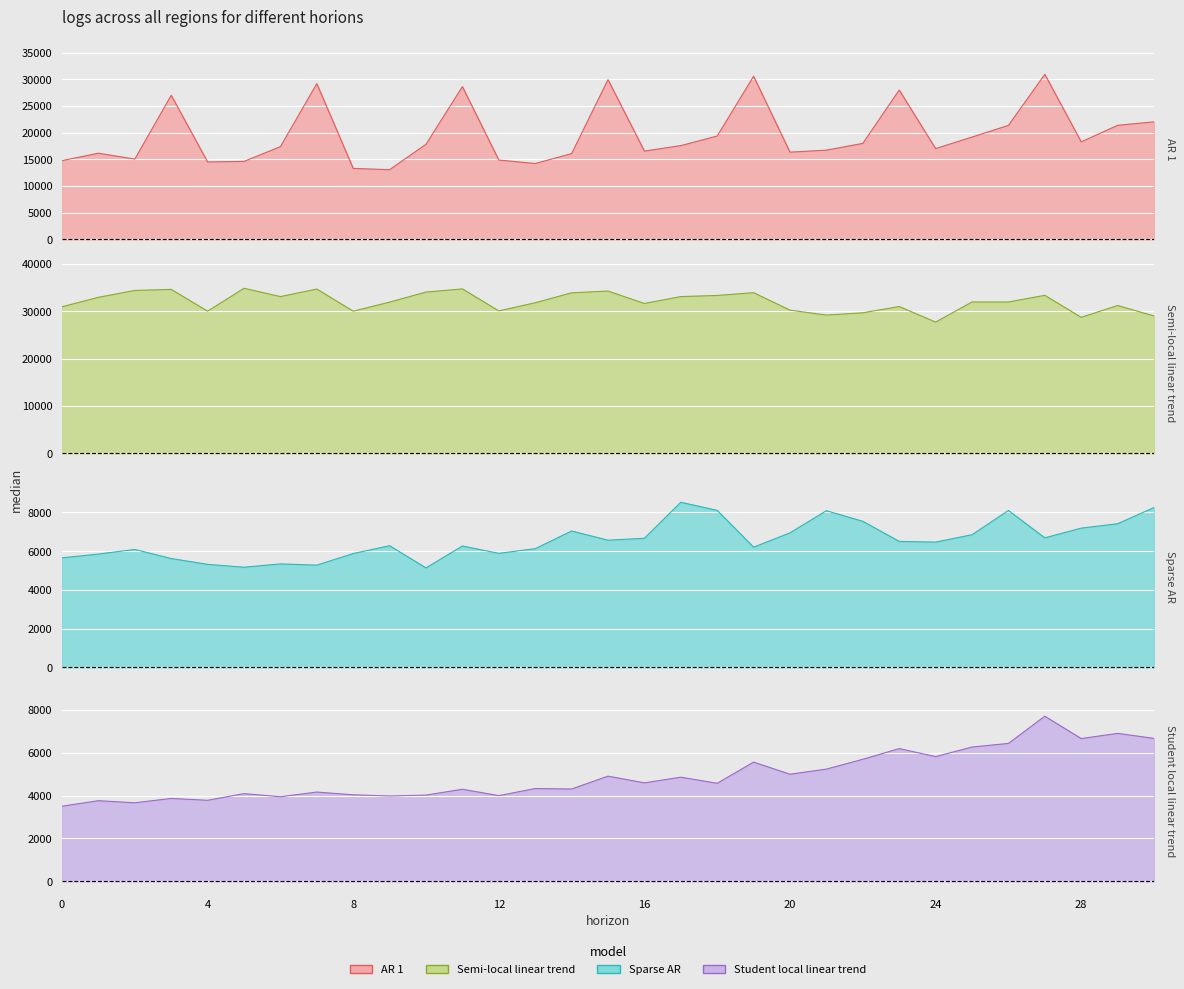

True or false: Industrias manufactureras and Energia electrica, gas y agua cross at least once.

False